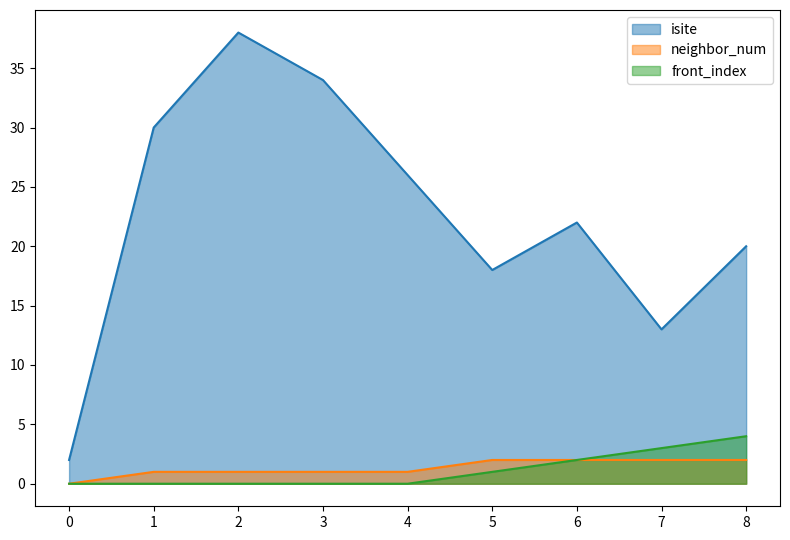

Is the value of front_index at 8 greater than the value of isite at 8?

No